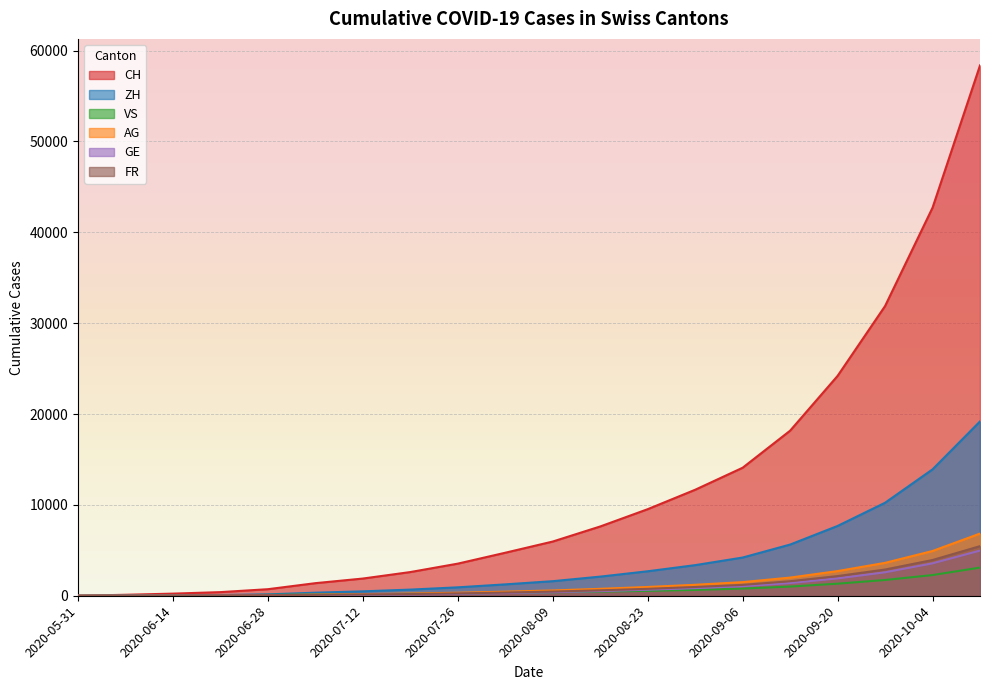

What position from the left is 2020-10-11?

20